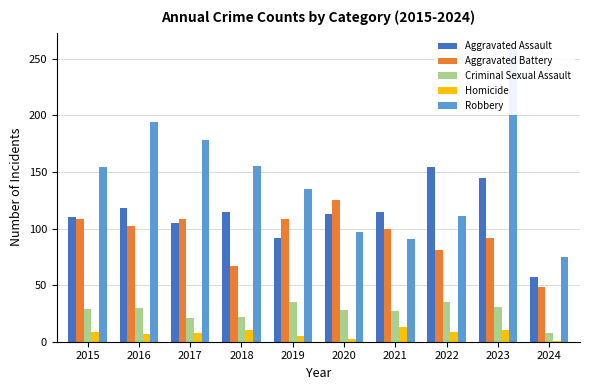

What is the value of the Homicide bar at the 10th from the left?

1